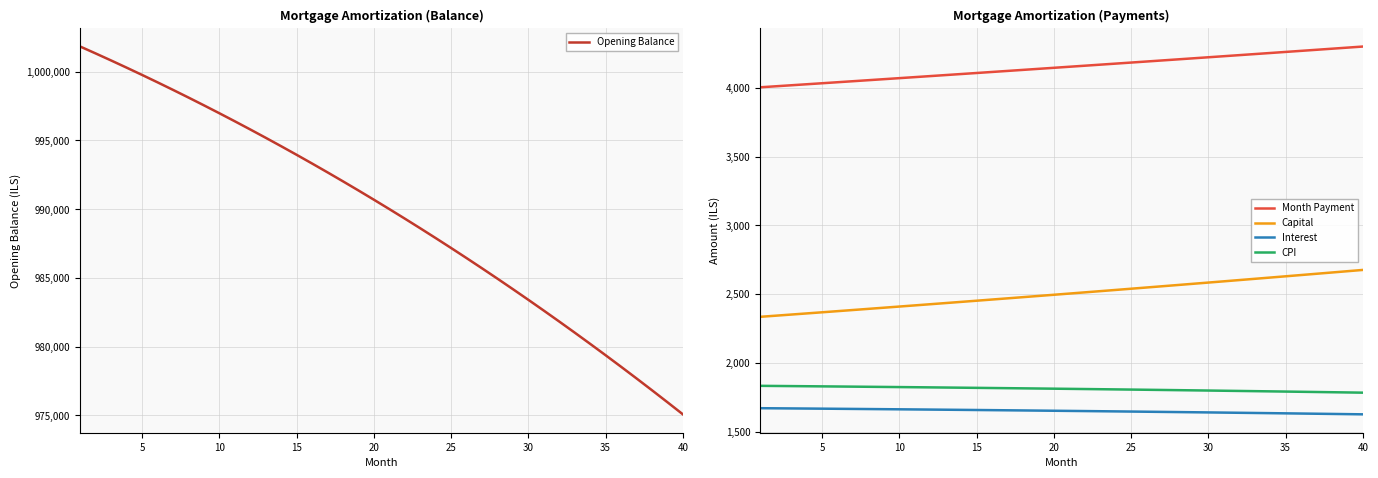

What is the average value of the CPI series?

1809.8